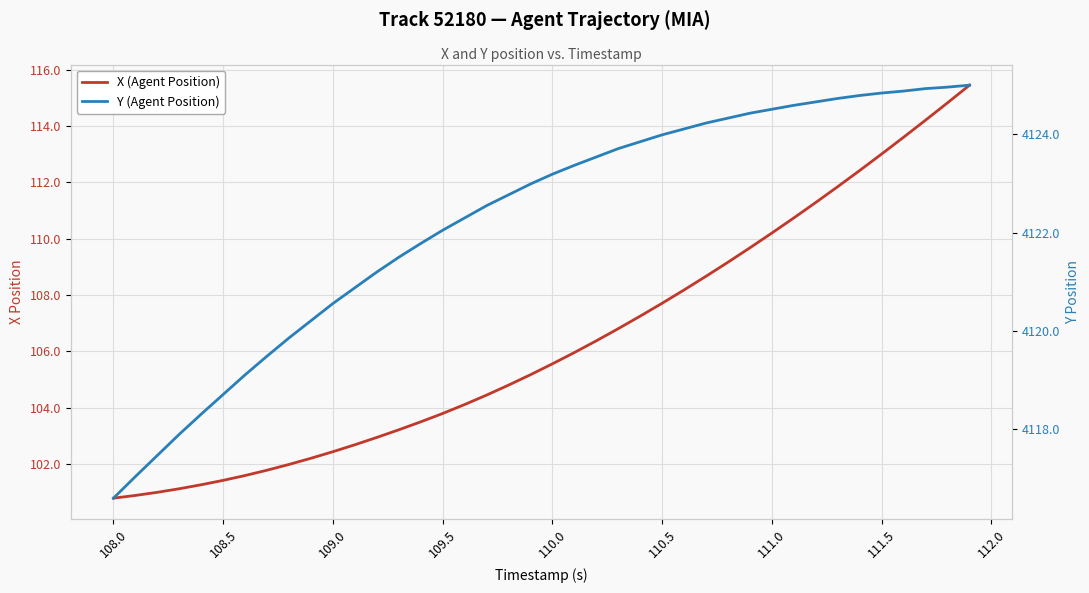

At which label does Y (Agent Position) first exceed 4123?

110.0